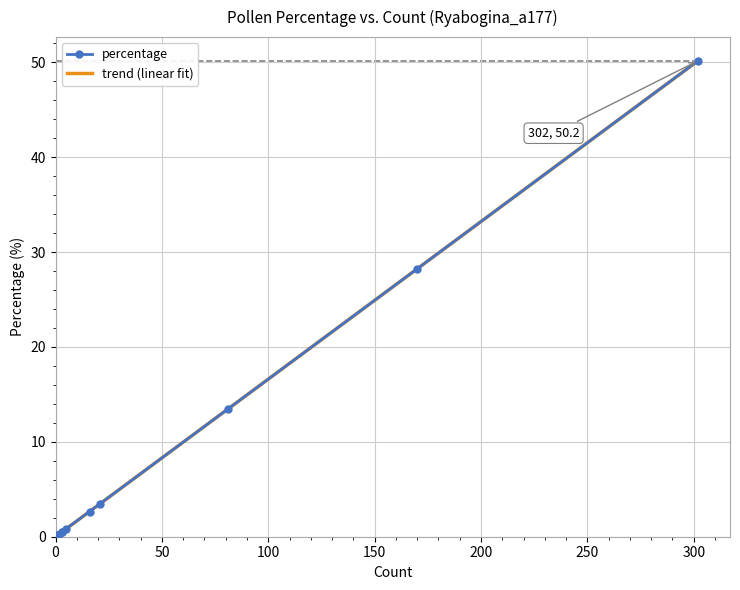

What is the sum of all values?

100.5